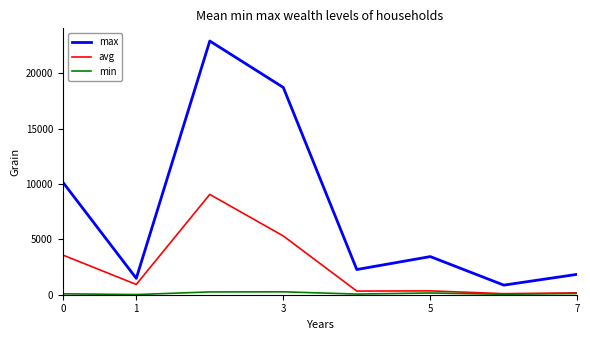

Which series has the largest range (max minus min)?

max